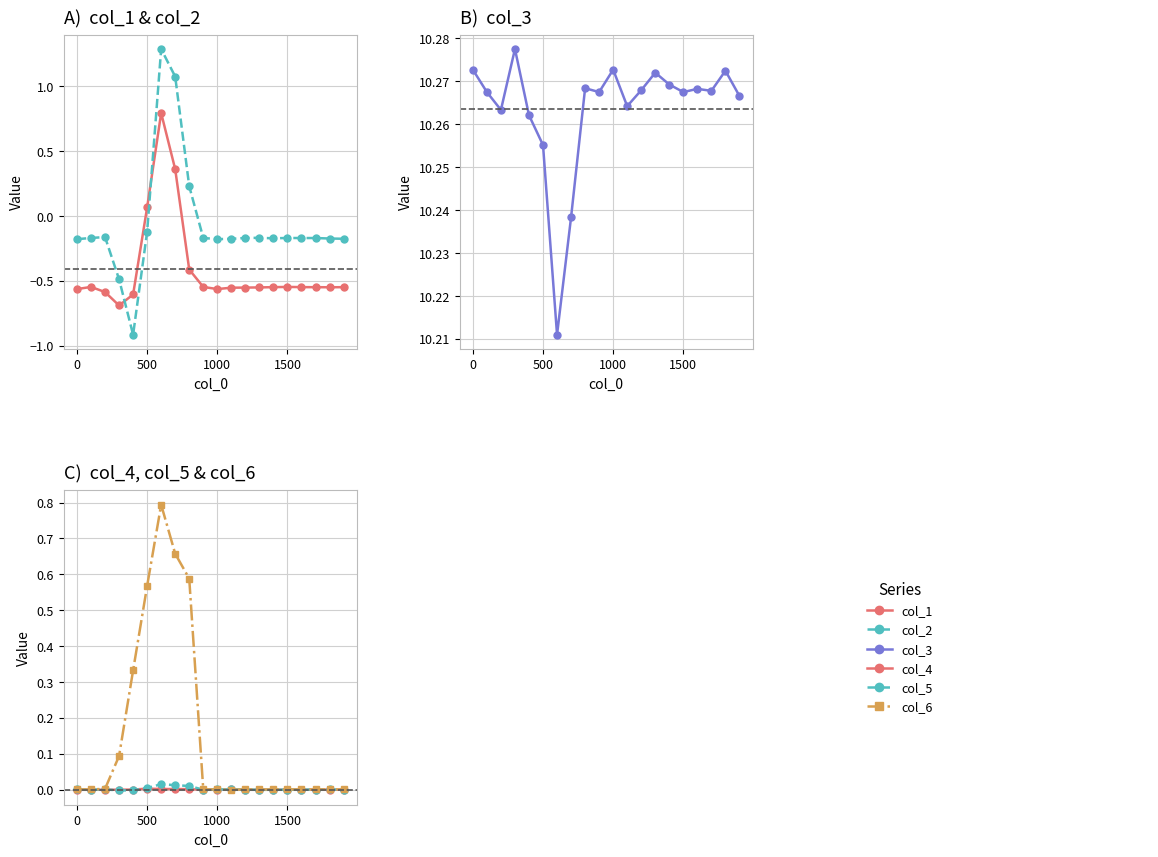

True or false: col_4 has a value of 0.0 at 500.

True